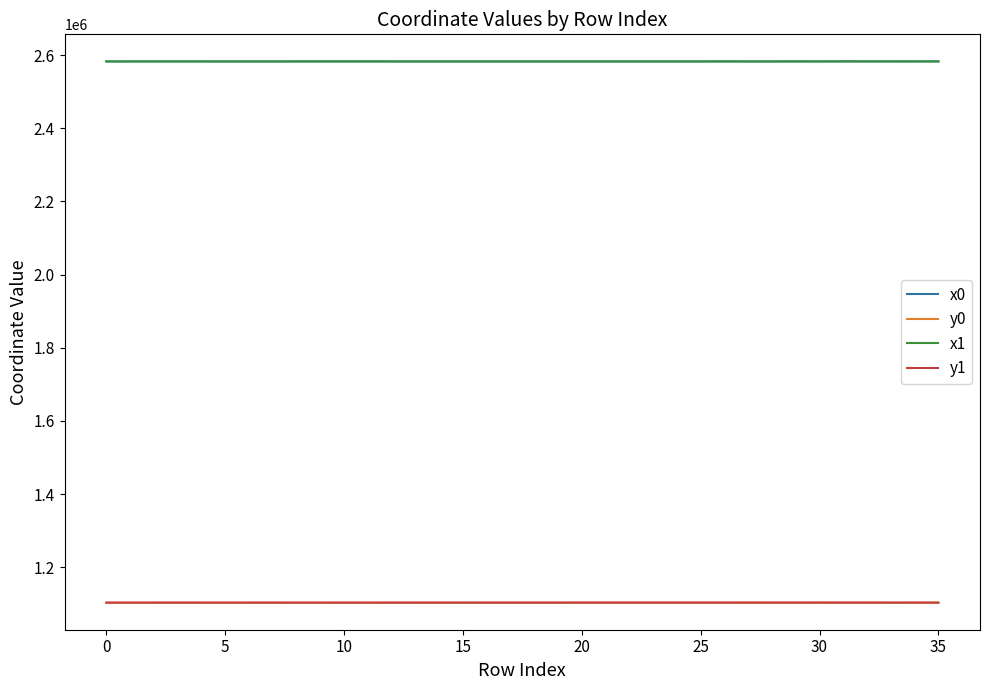

True or false: x1 and y1 intersect in this chart.

False